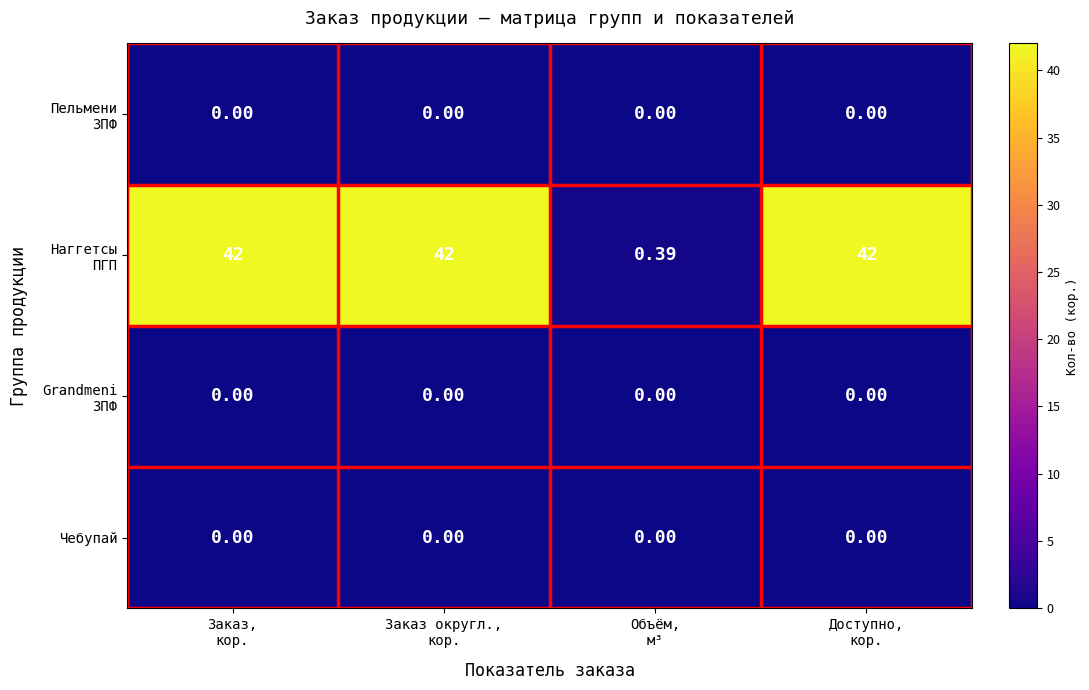

How many categories are shown in the chart?

4